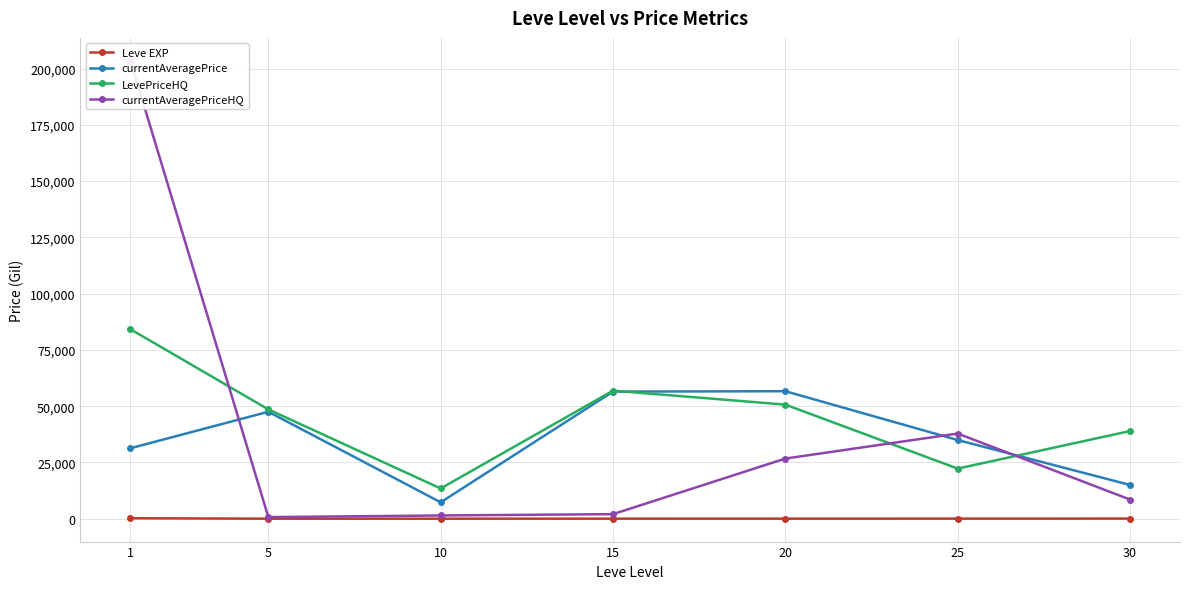

What is the difference between the currentAveragePriceHQ values at 15 and 10?

590.9